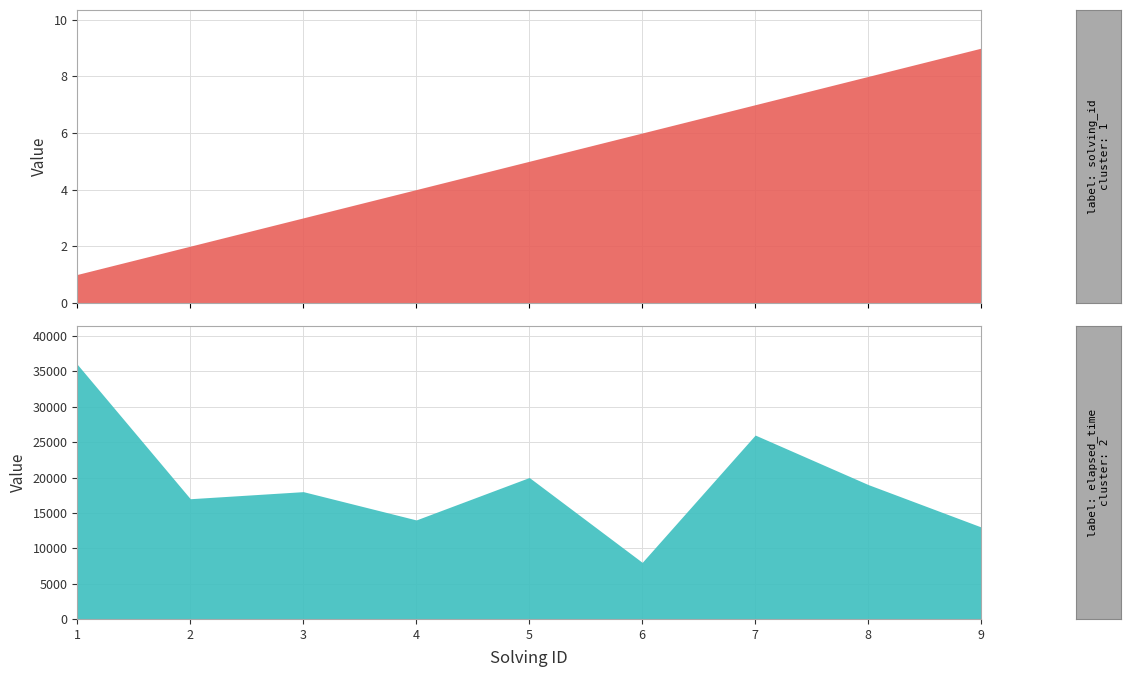

Is it true that solving_id equals 12 at 7?

False